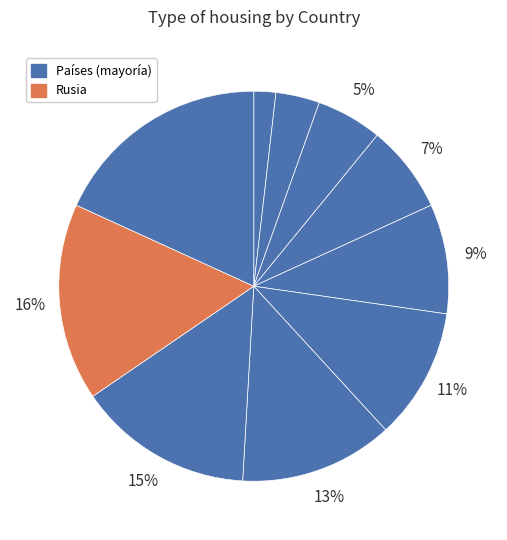

Does any single category account for the majority?

No